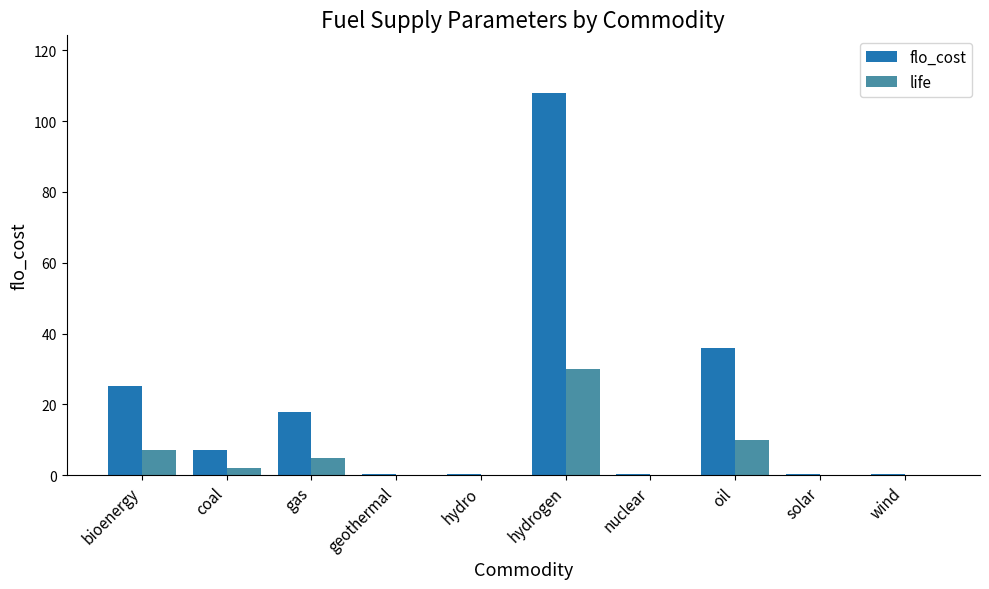

Reading left to right, what are all the values shown in this chart?

flo_cost: bioenergy=25.2	coal=7.2	gas=18.0	geothermal=0.4	hydro=0.4	hydrogen=108.0	nuclear=0.4	oil=36.0	solar=0.4	wind=0.4
life: bioenergy=7.0	coal=2.0	gas=5.0	geothermal=0.1	hydro=0.1	hydrogen=30.0	nuclear=0.1	oil=10.0	solar=0.1	wind=0.1